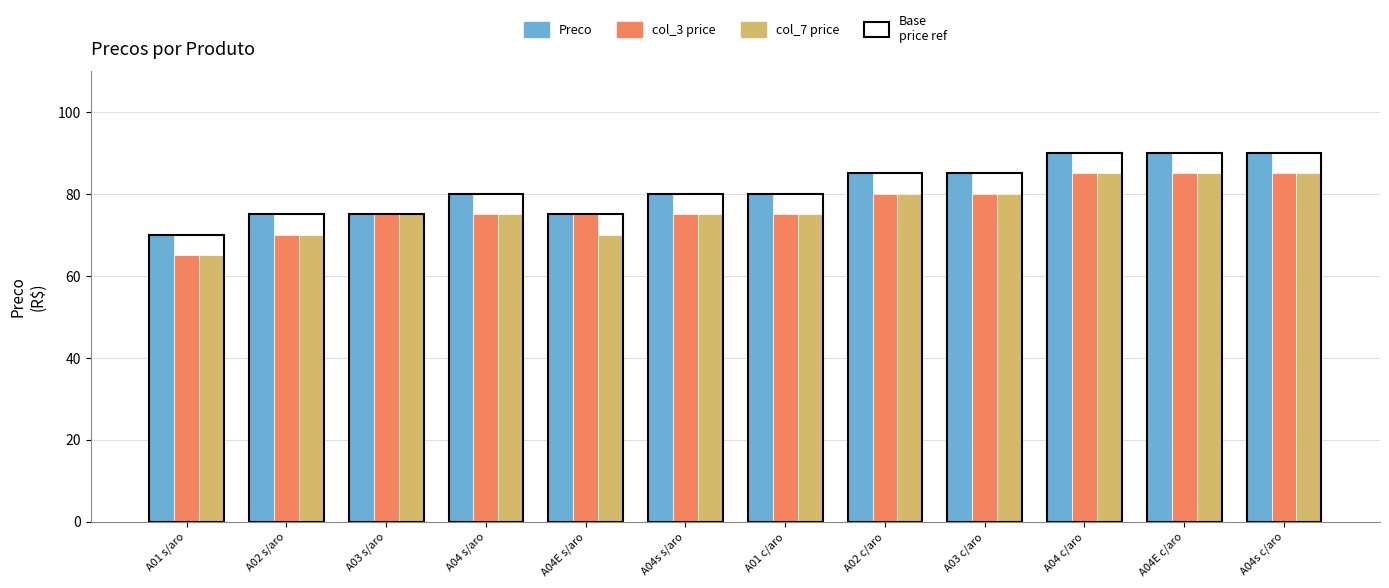

Which series has the largest total across all categories?

Preco